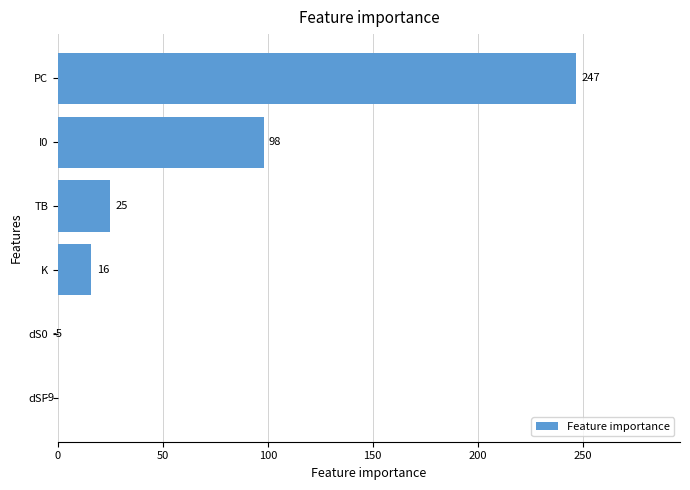

What is the ratio of the value at PC to the value at K?

15.4